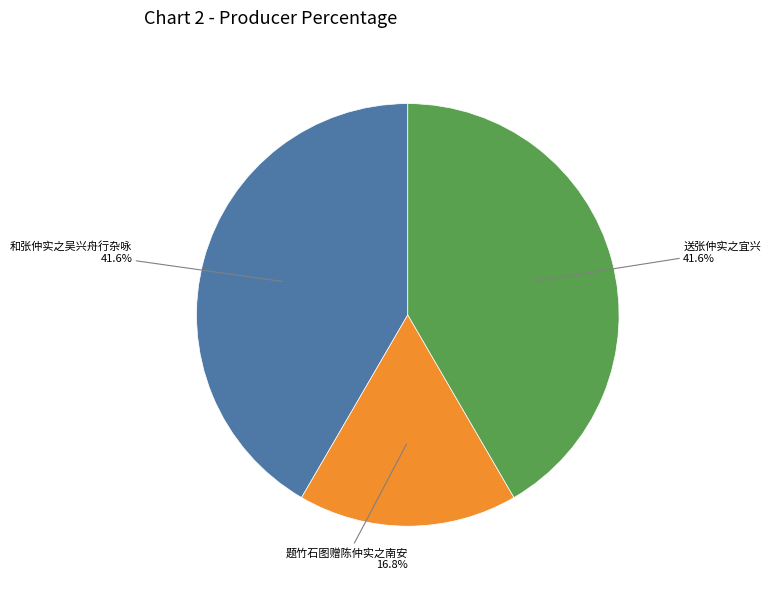

Does any single category account for the majority?

No